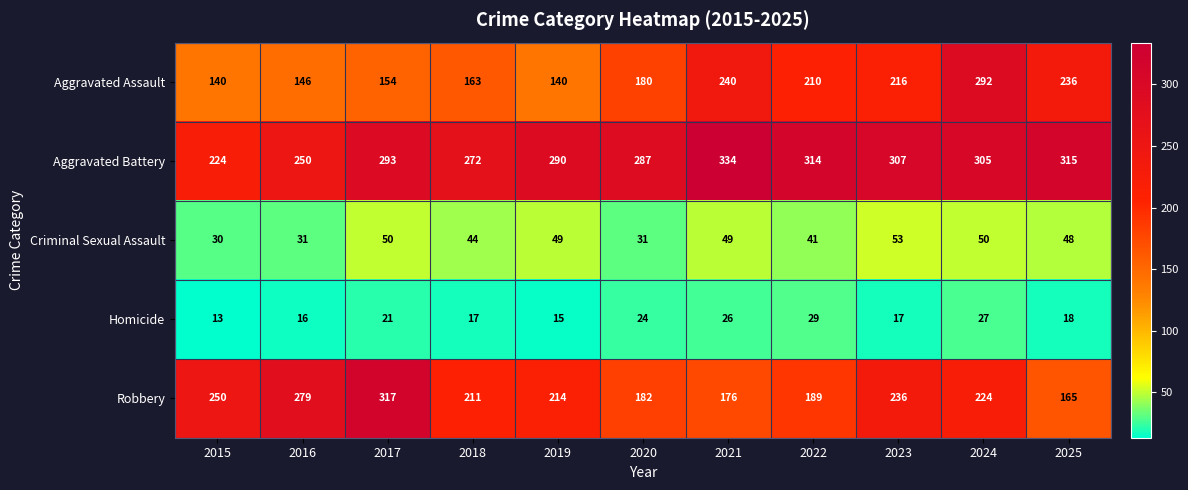

Is it true that Aggravated Assault equals 292 at 2024?

True